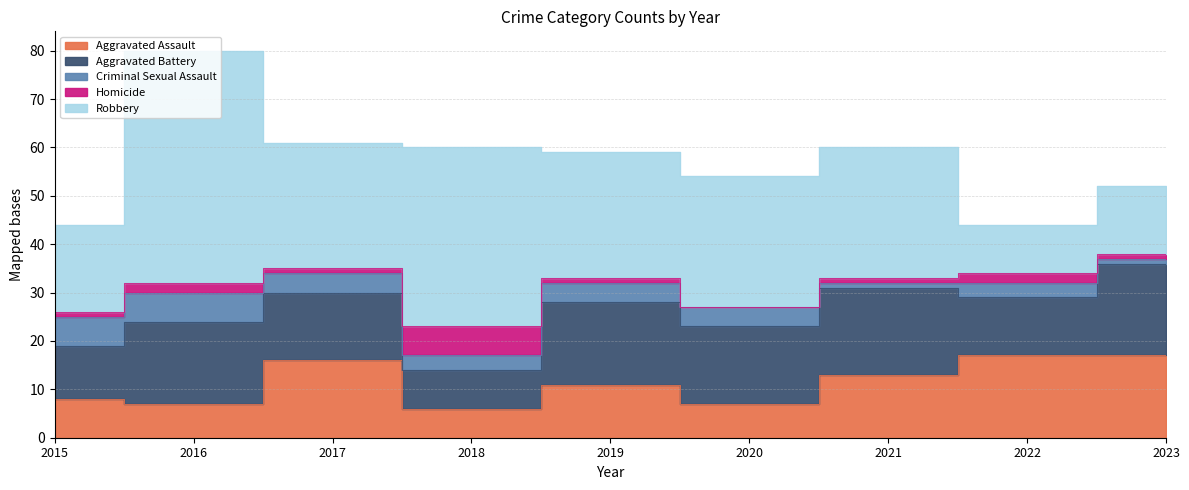

Which series changed the most between 2017 and 2020?

Aggravated Assault